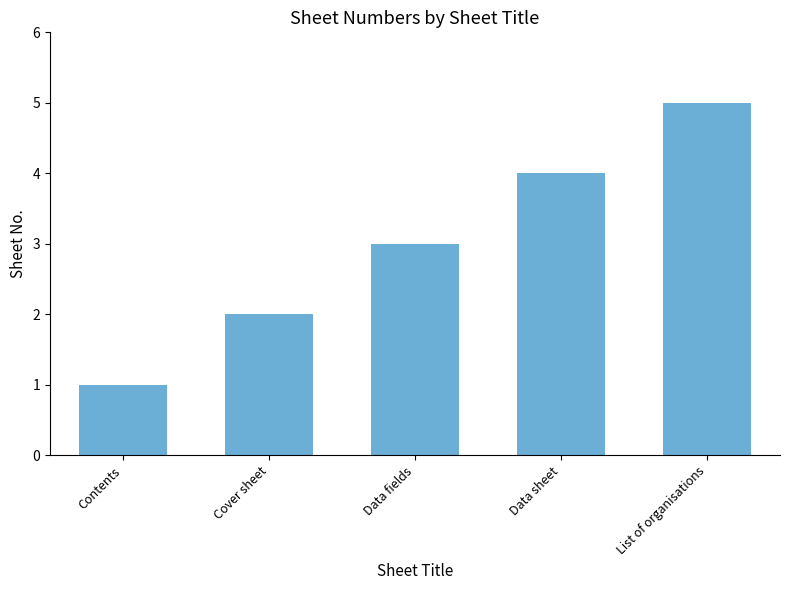

What is the difference between the values at List of organisations and Cover sheet?

3